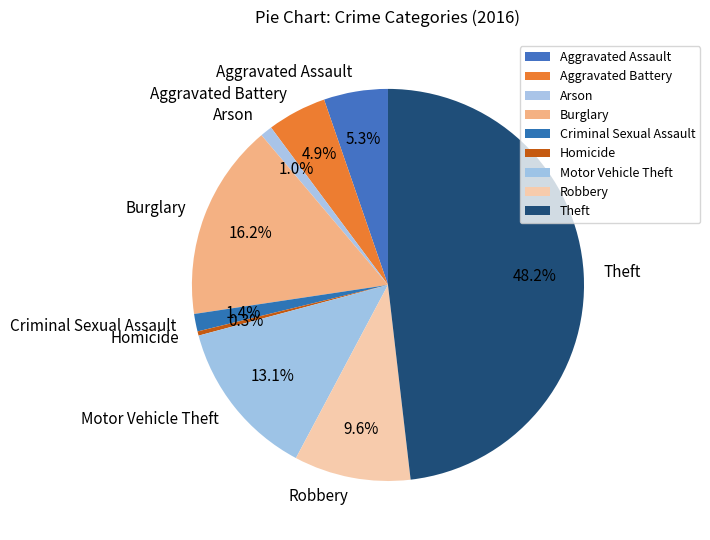

Does any single category account for the majority?

No